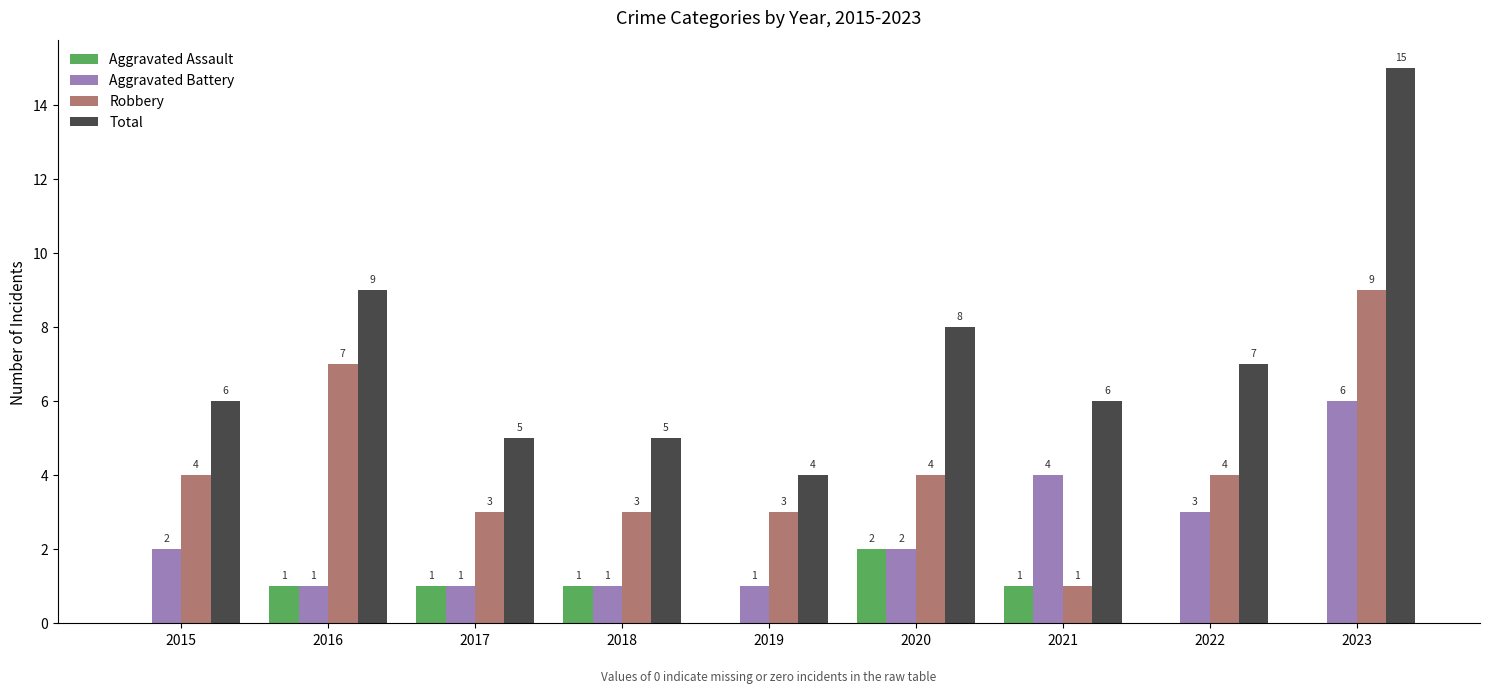

Reading left to right, extract all data points from this chart.

Aggravated Assault: 0	1	1	1	0	2	1	0	0
Aggravated Battery: 2	1	1	1	1	2	4	3	6
Robbery: 4	7	3	3	3	4	1	4	9
Total: 6	9	5	5	4	8	6	7	15